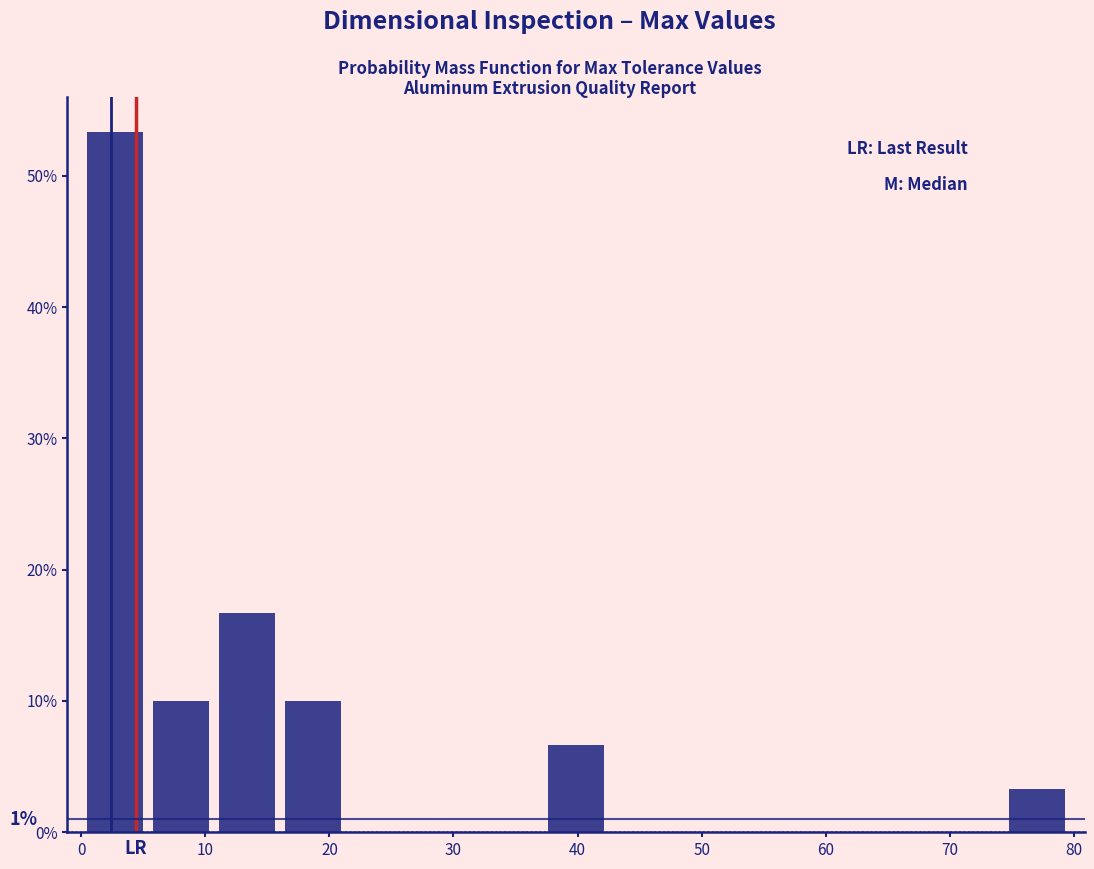

Over which range of the x-axis is the bar tallest?

0 to 5